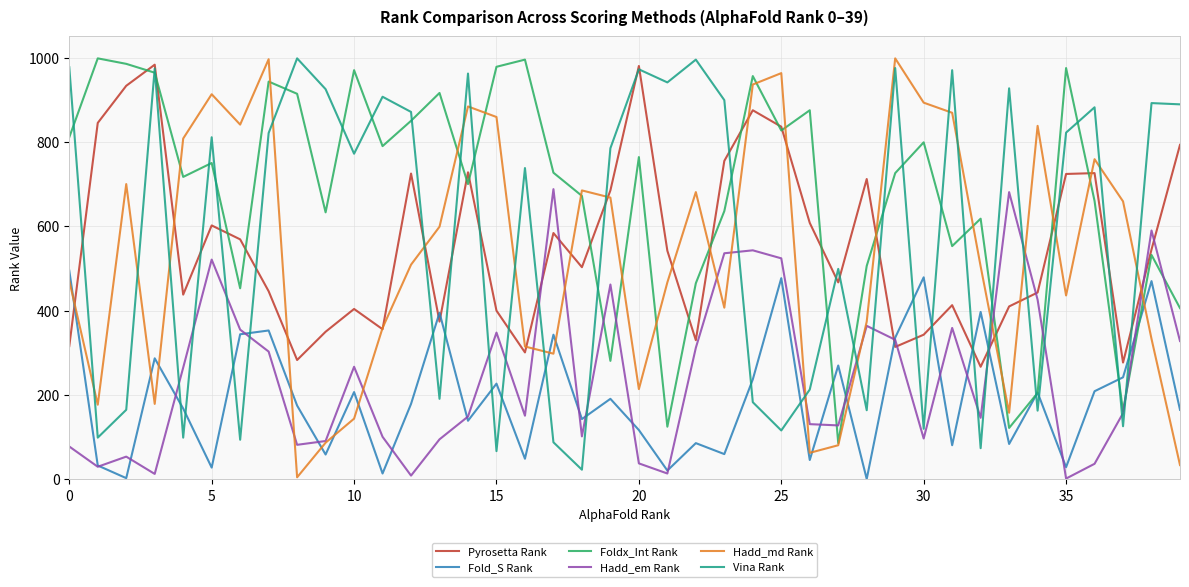

True or false: Fold_S Rank and Pyrosetta Rank cross at least once.

True